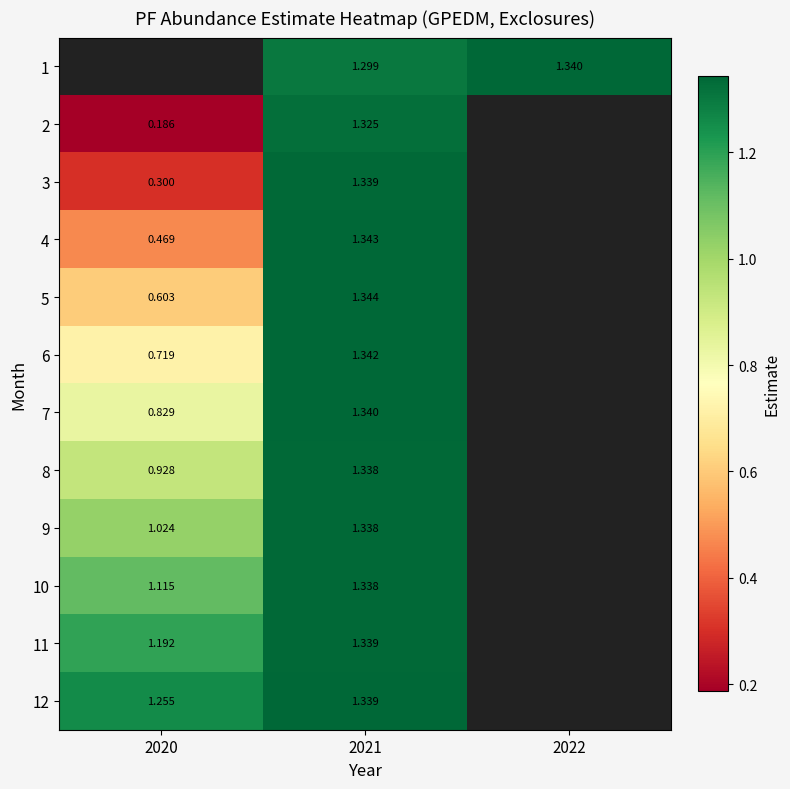

Count the number of data series in this chart.

12